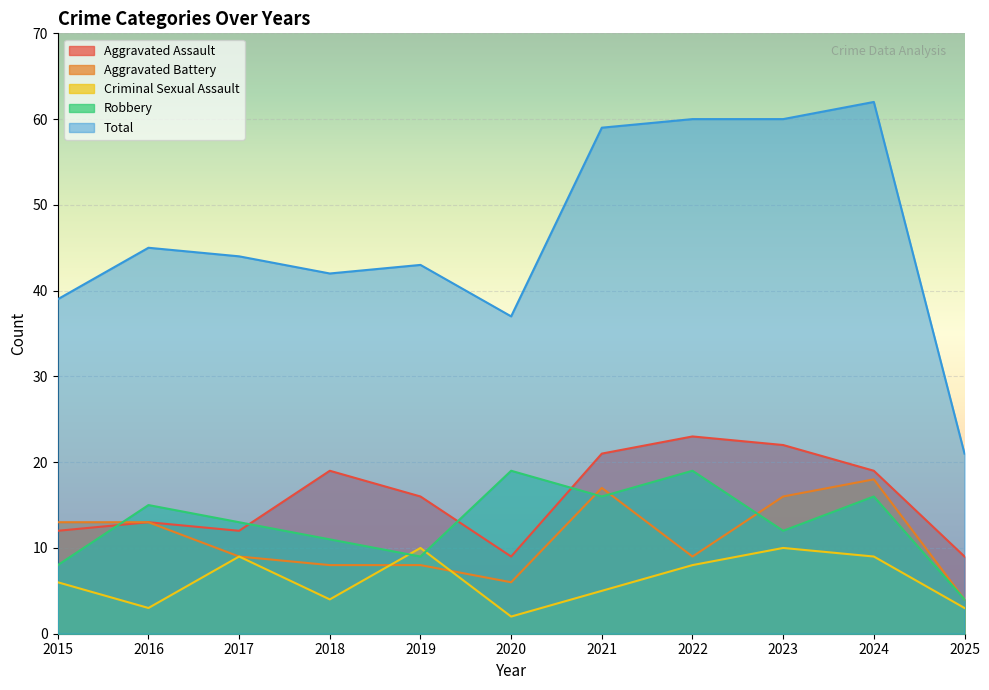

List the labels in order of Total value, largest first.

2024, 2022, 2023, 2021, 2016, 2017, 2019, 2018, 2015, 2020, 2025